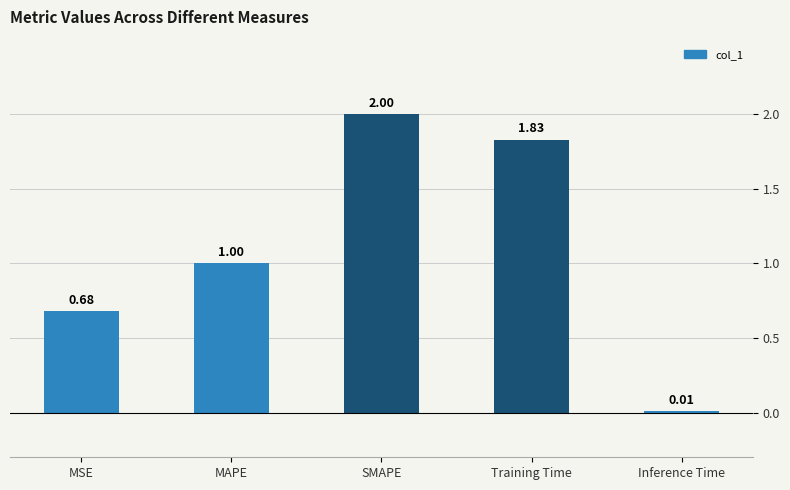

What is the label of the 4th bar from the right?

MAPE